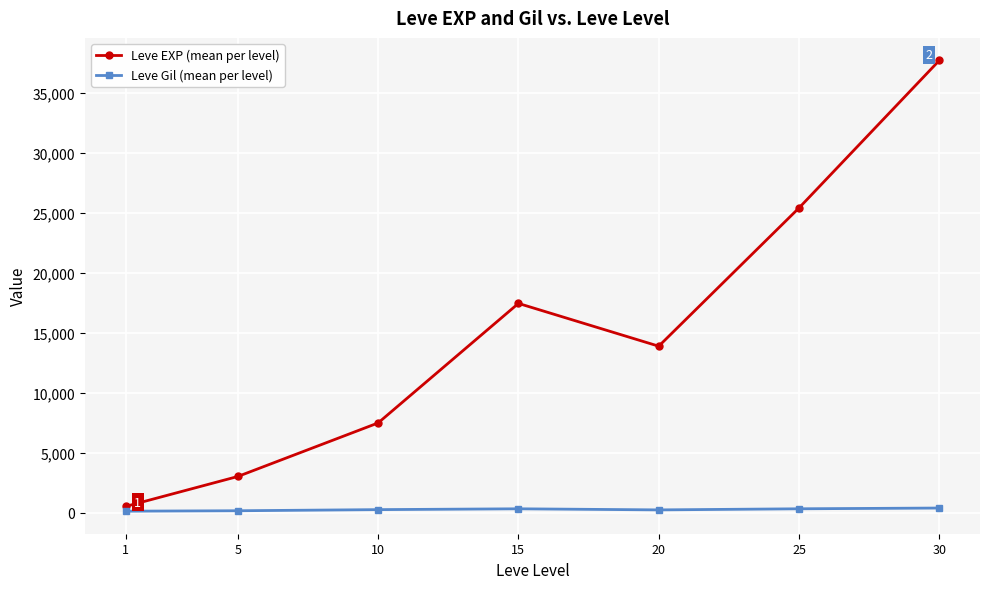

True or false: Leve EXP (mean per level) and Leve Gil (mean per level) cross at least once.

False